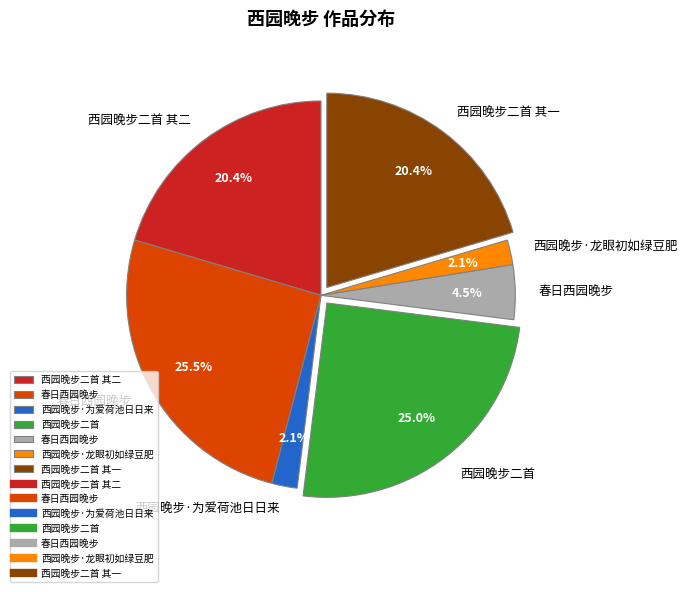

Is there a majority slice in this chart?

No